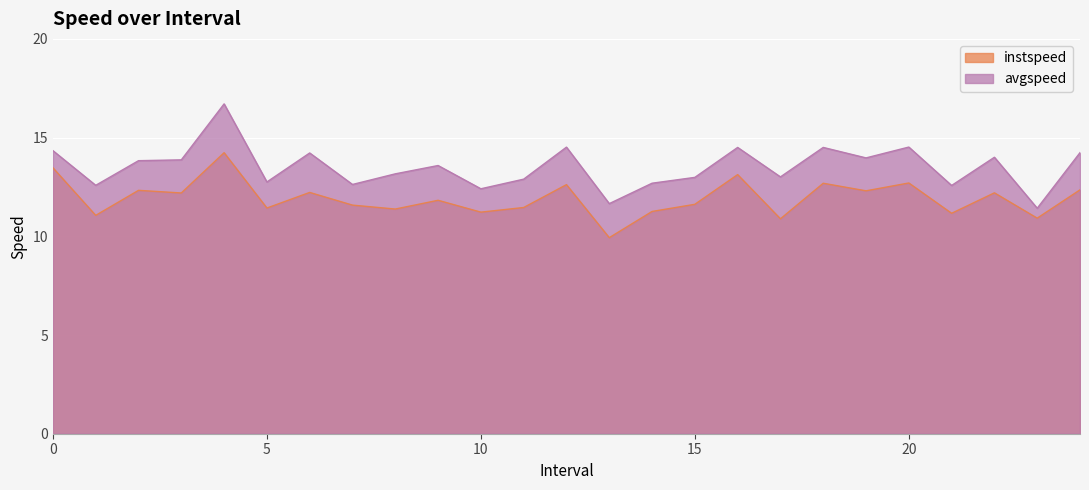

What is the minimum value shown in the chart?

9.9